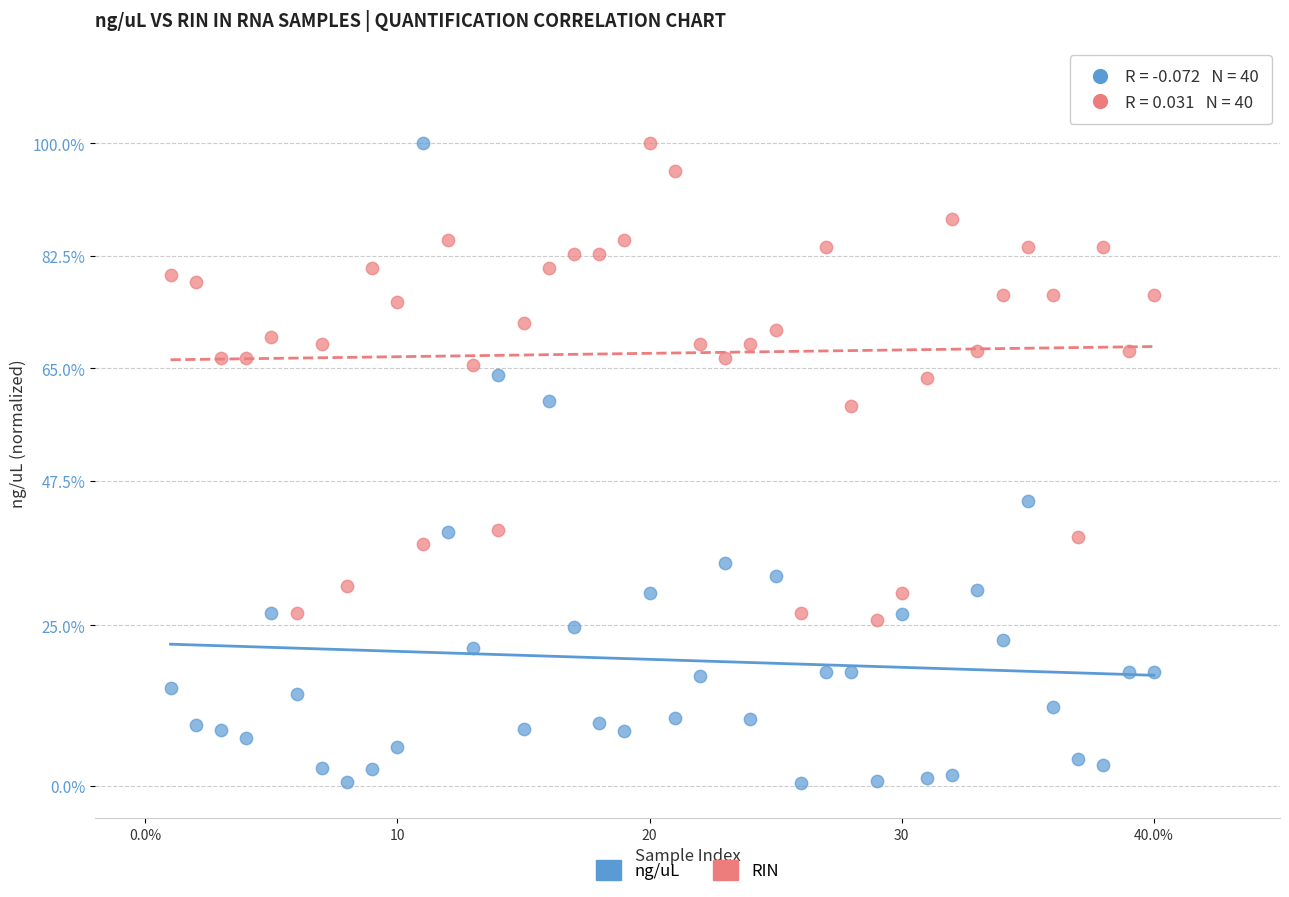

What is the X range (max minus min) for the scatter plot?

39.0